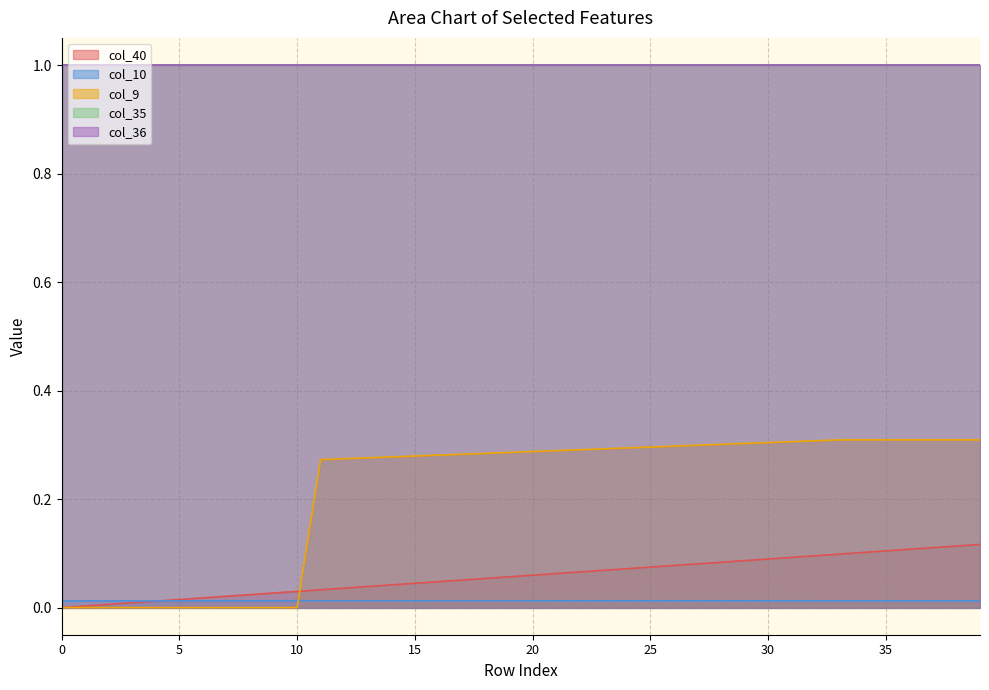

Does the chart have visible grid lines?

Yes